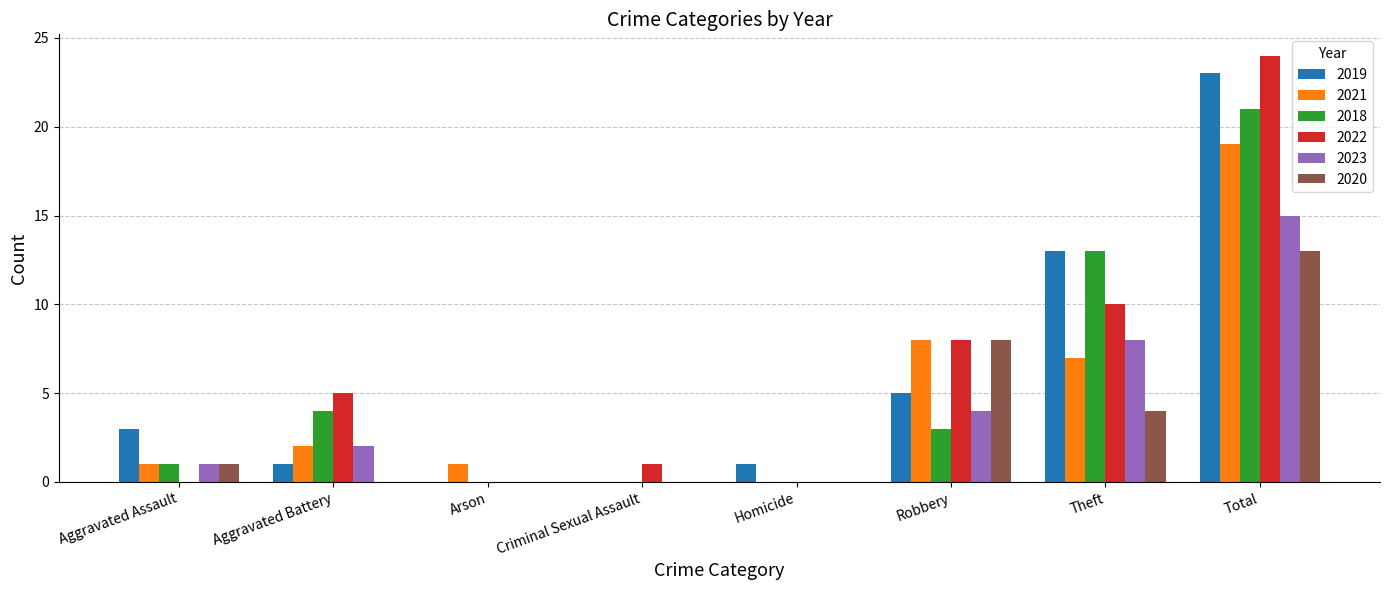

True or false: 2020 has a value of 1 at Aggravated Assault.

True